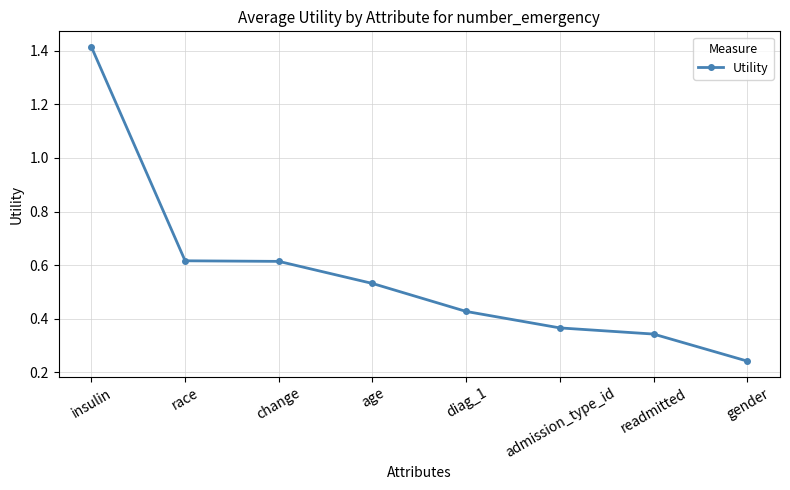

True or false: there are more than 2 points higher than both neighbors.

False